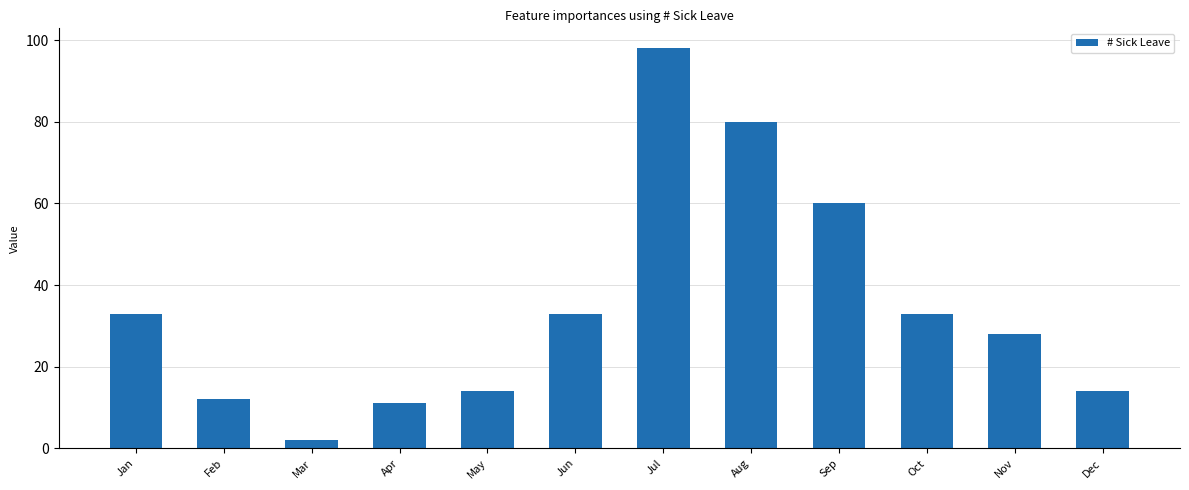

What is the sum of the values at Aug and Jan?

113